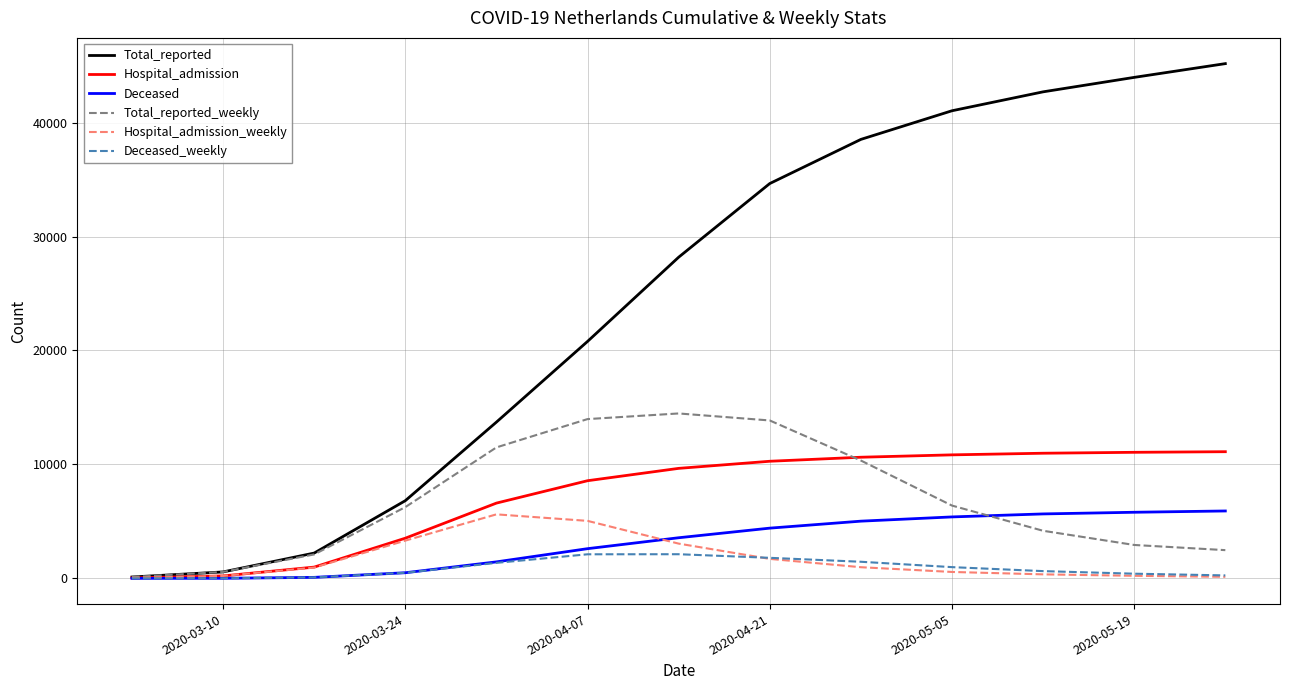

How many categories are shown in the chart?

13